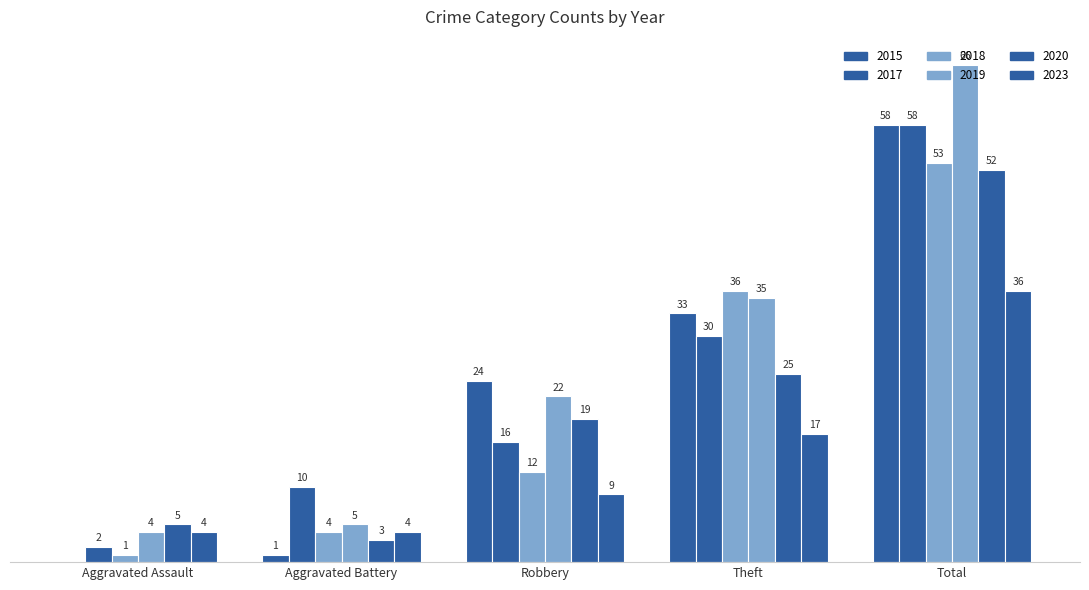

Are the bars horizontal?

No